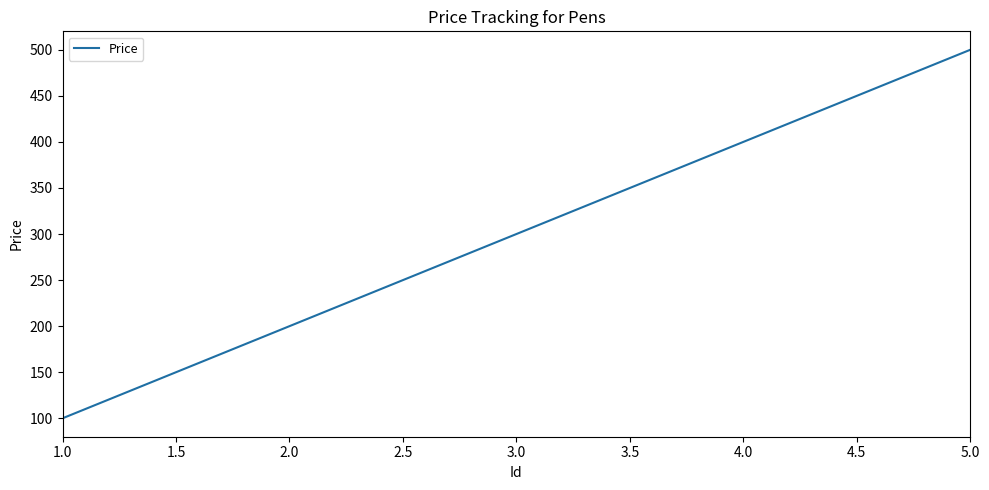

Reading left to right, list all the values displayed in this chart.

100	200	300	400	500